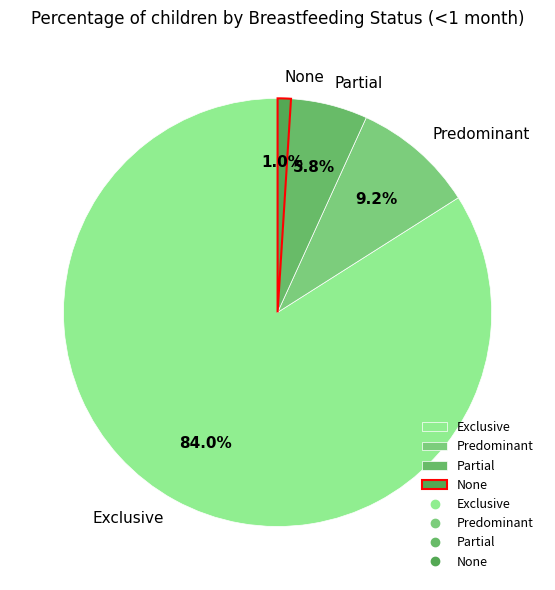

To the nearest percent, what is the difference between the Partial and Predominant slice percentages?

3%